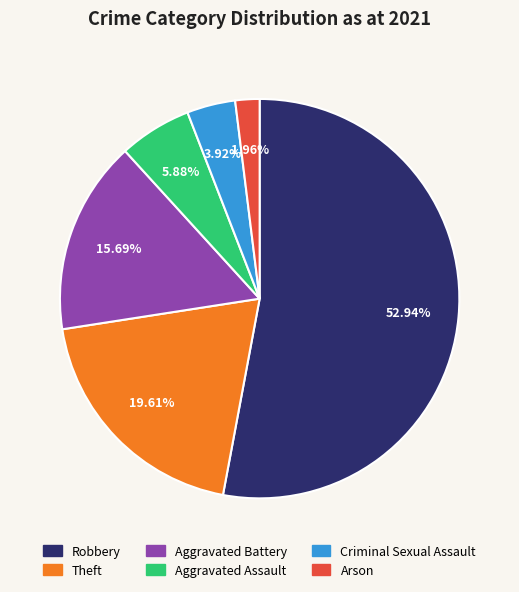

What percentage is the Criminal Sexual Assault slice, to the nearest percent?

4%